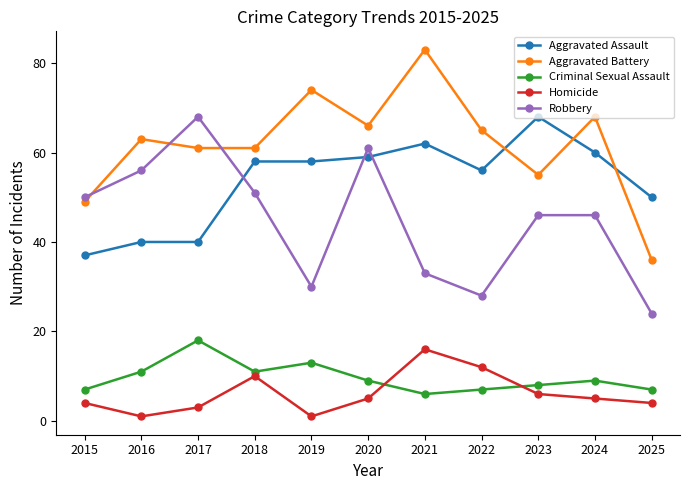

True or false: Homicide and Aggravated Battery cross at least once.

False